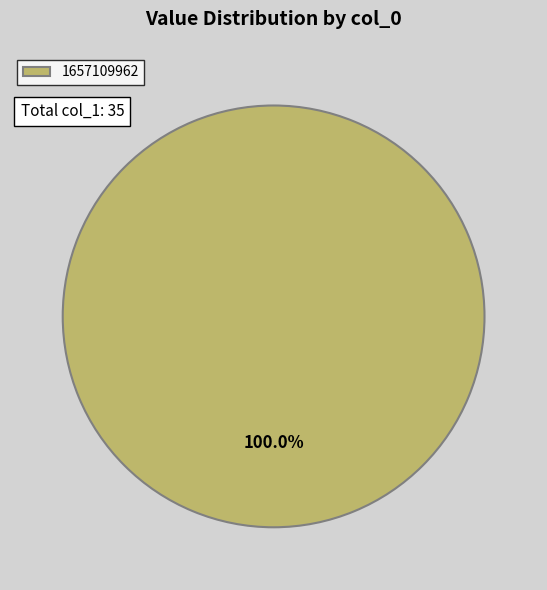

The 1657109962 slice represents 100% of the pie. True or false?

True